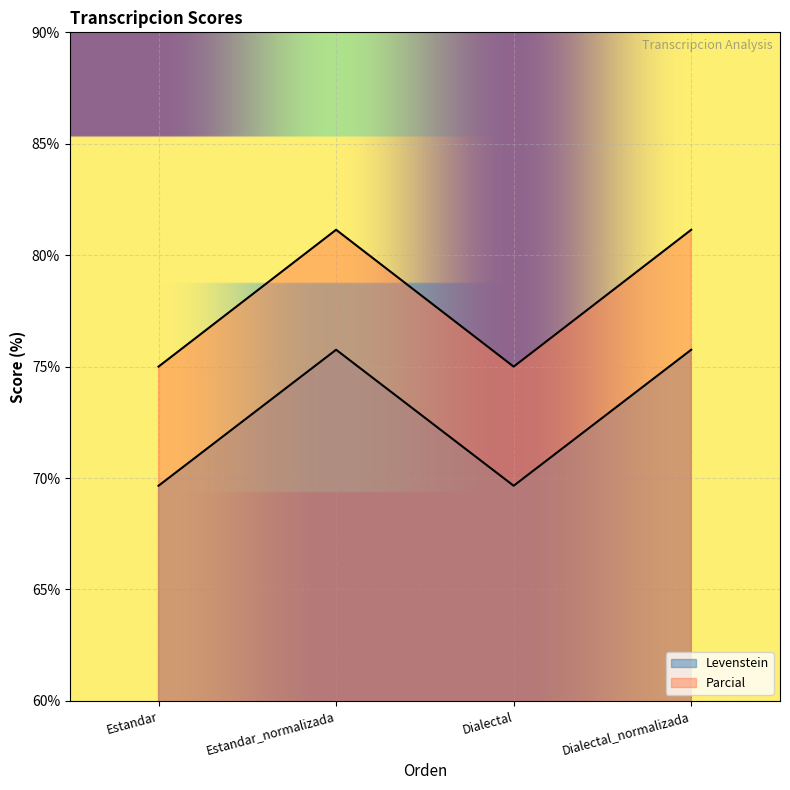

Is it true that Parcial equals 75.0 at Estandar?

True